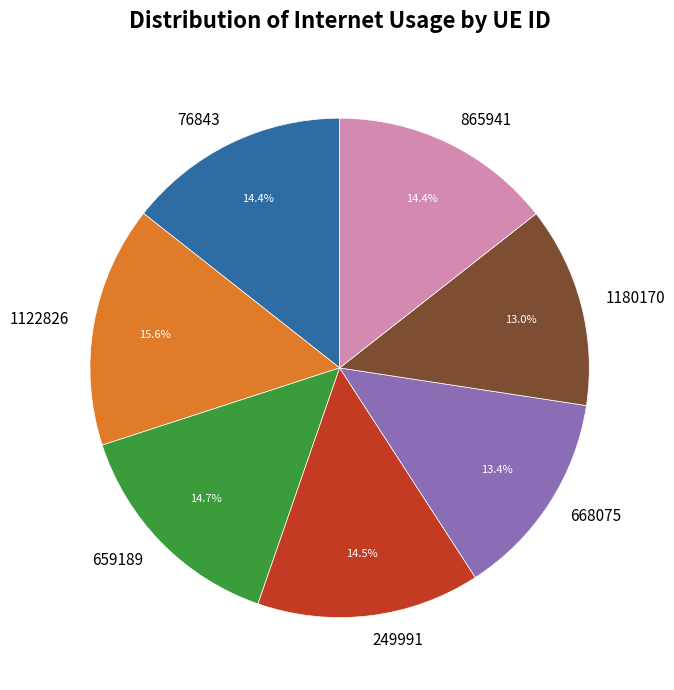

Which category has the biggest portion of the pie?

1122826